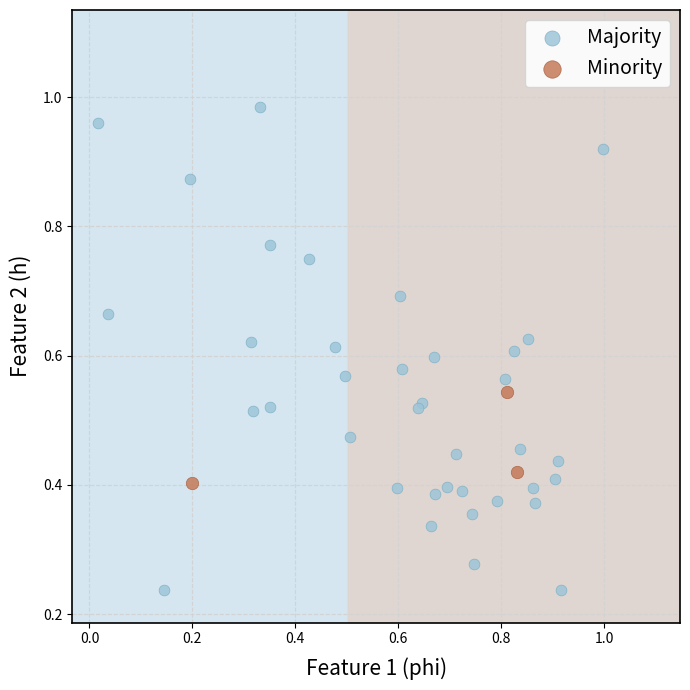

Which series contains the highest Y value?

Majority